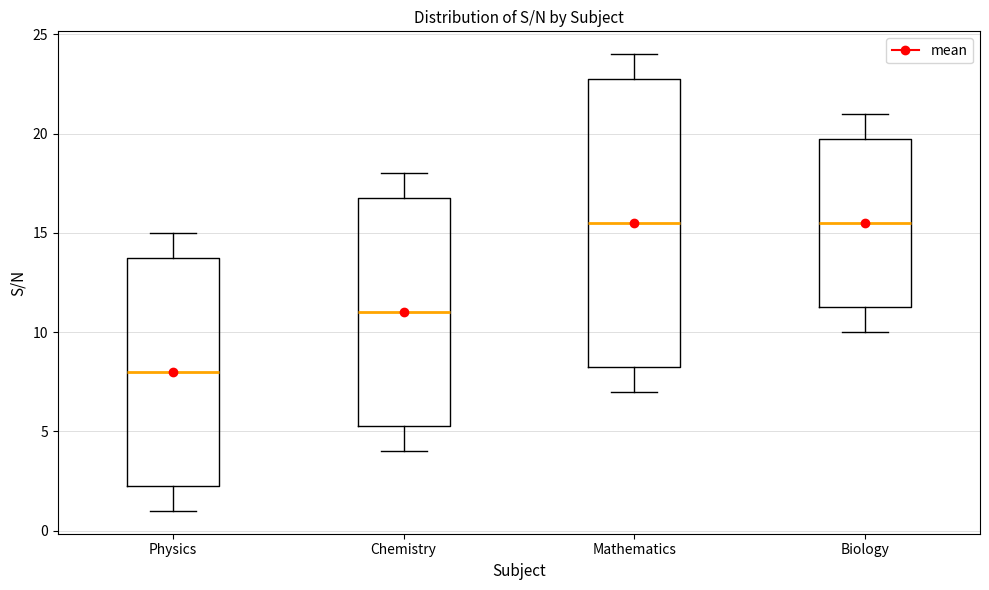

Which box is the tallest, from its lower edge to its upper edge?

Mathematics